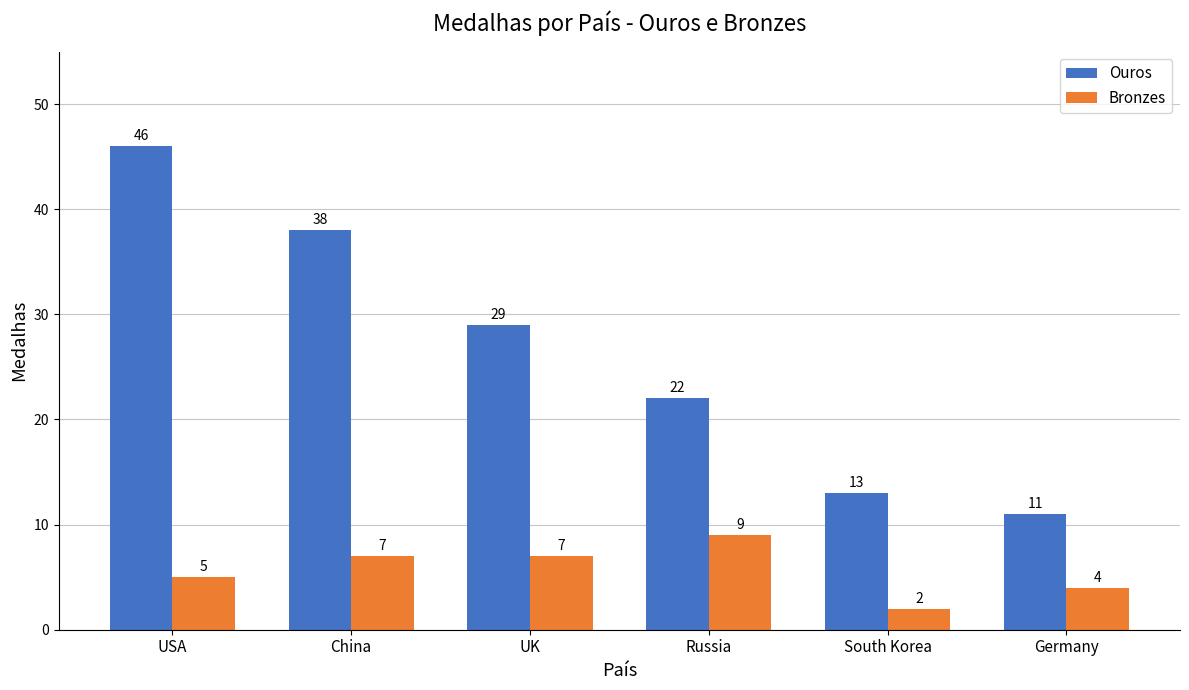

What is the value of the Bronzes bar at the 6th from the left?

4